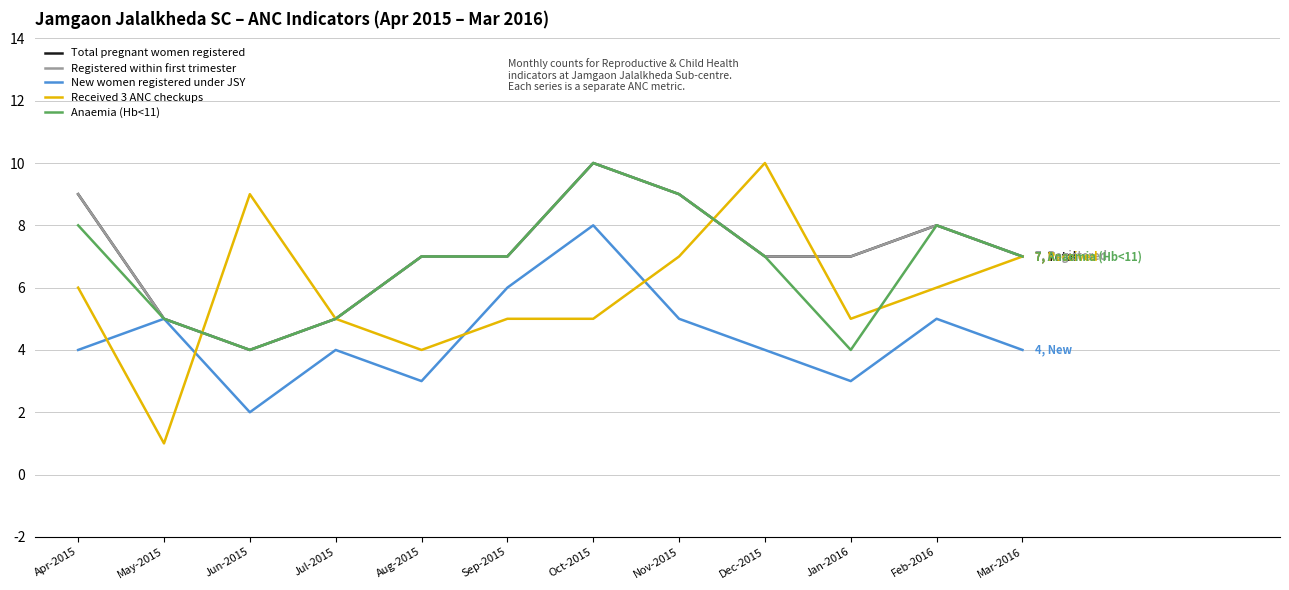

The Anaemia (Hb<11) series shows 4 at Jun-2015. True or false?

True